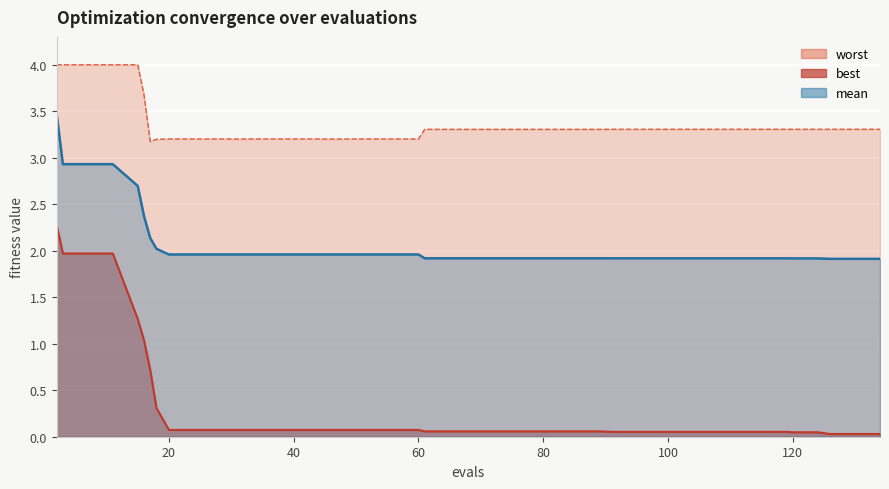

What is the difference between the highest and lowest values at 130?

3.3